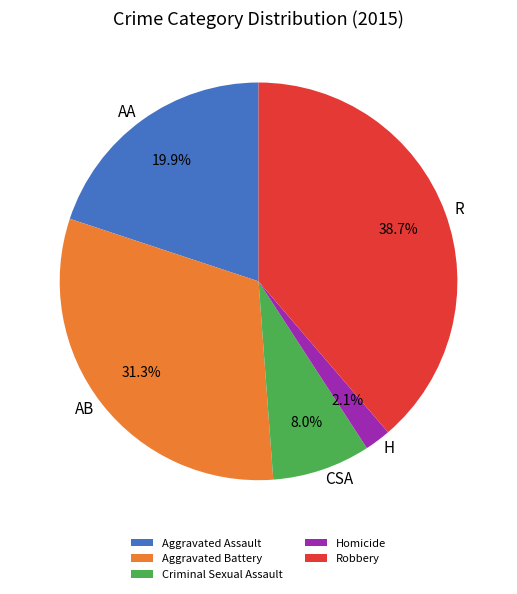

Is there any slice that represents more than half of the pie?

No